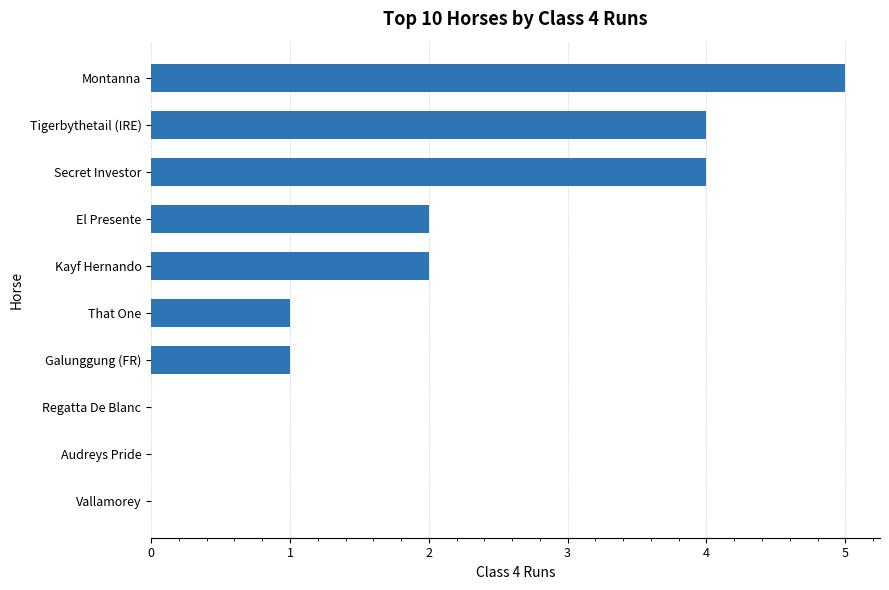

What is the sum of all values?

19